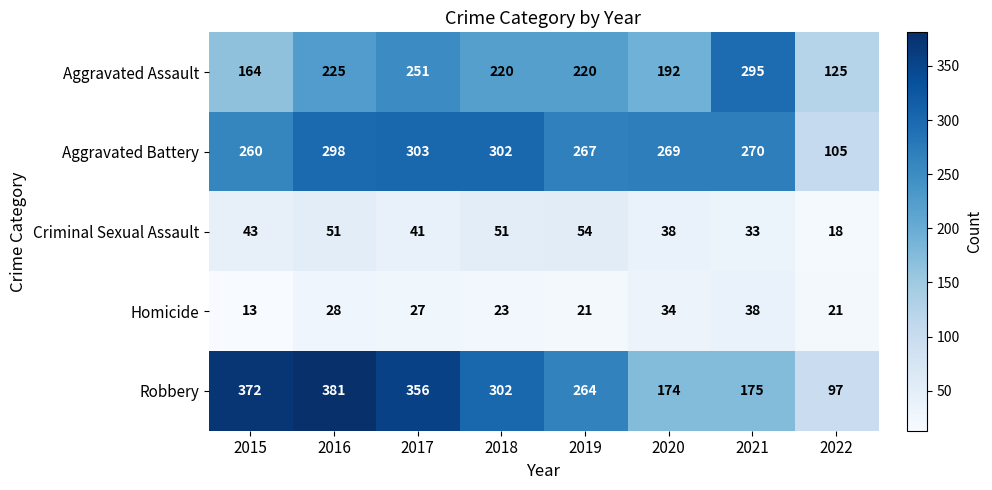

What is the minimum value shown in the chart?

13